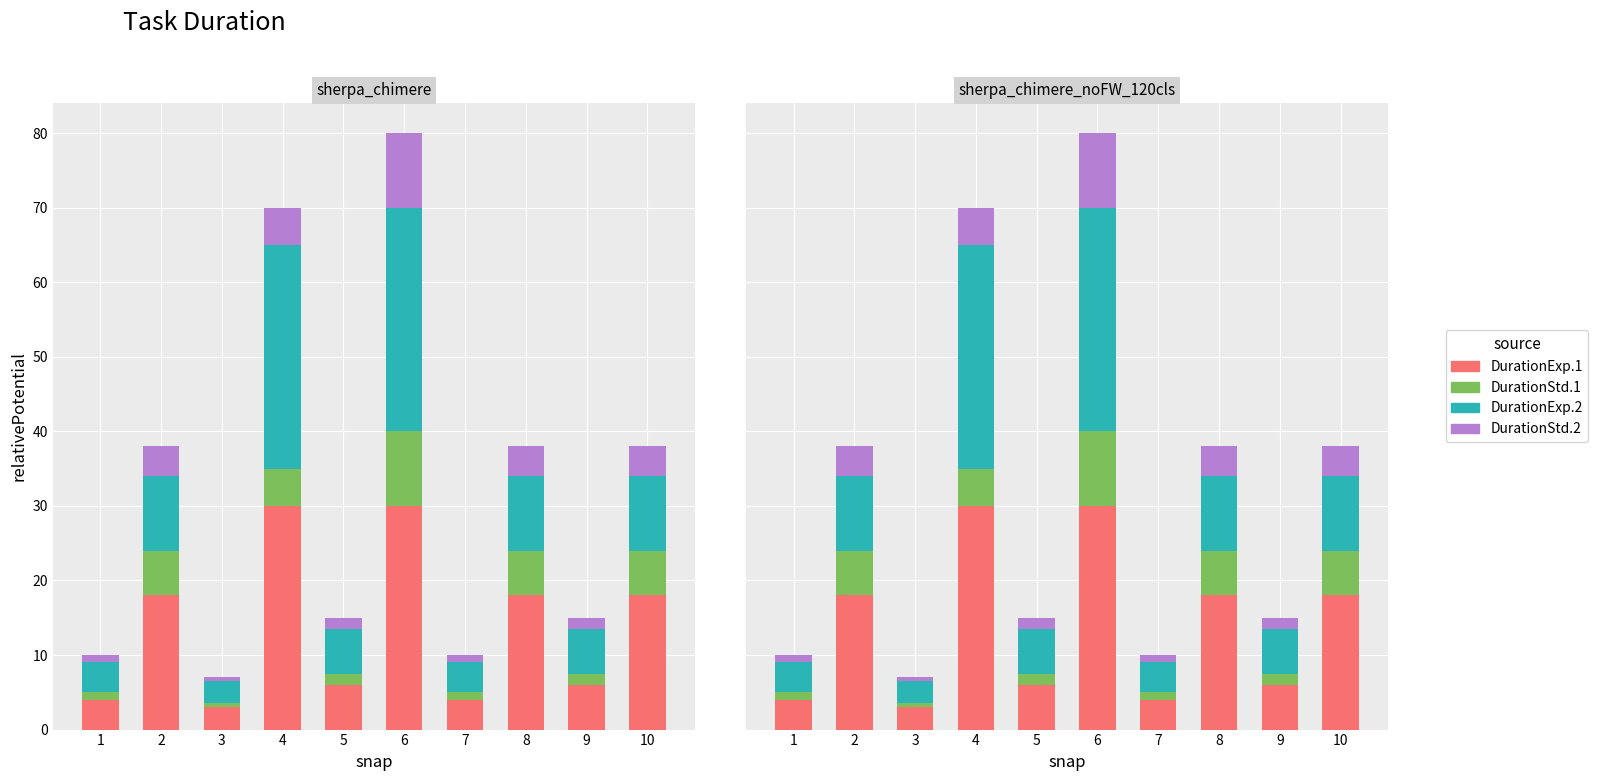

Reading left to right, transcribe all the data shown in this chart.

DurationExp.1: 4.0	18.0	3.0	30.0	6.0	30.0	4.0	18.0	6.0	18.0
DurationStd.1: 1.0	6.0	0.5	5.0	1.5	10.0	1.0	6.0	1.5	6.0
DurationExp.2: 4.0	10.0	3.0	30.0	6.0	30.0	4.0	10.0	6.0	10.0
DurationStd.2: 1.0	4.0	0.5	5.0	1.5	10.0	1.0	4.0	1.5	4.0